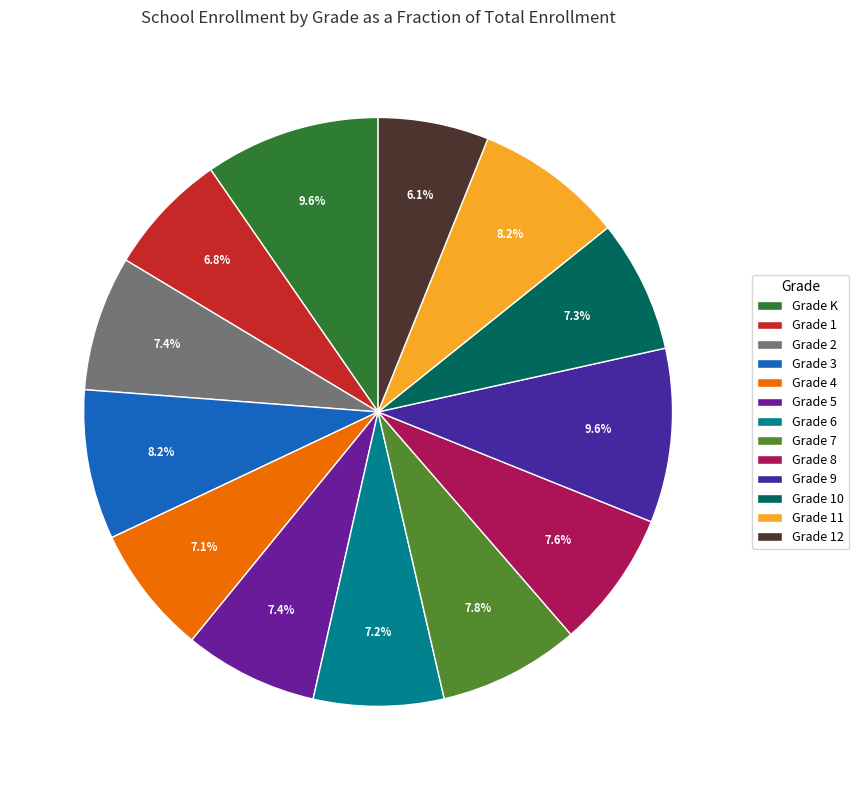

What percentage is the Grade 9 slice, to the nearest percent?

10%